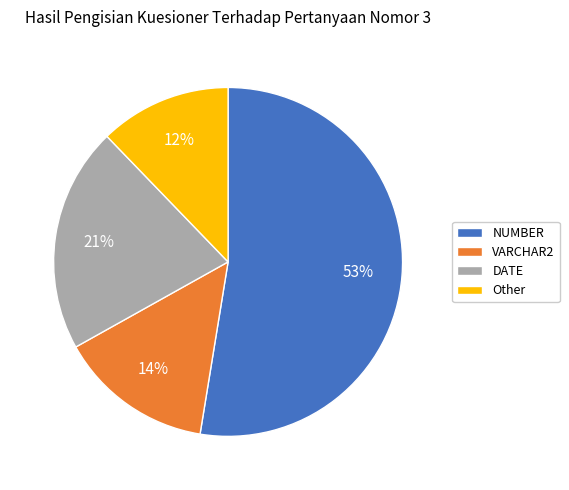

Between Other and VARCHAR2, which is larger?

VARCHAR2